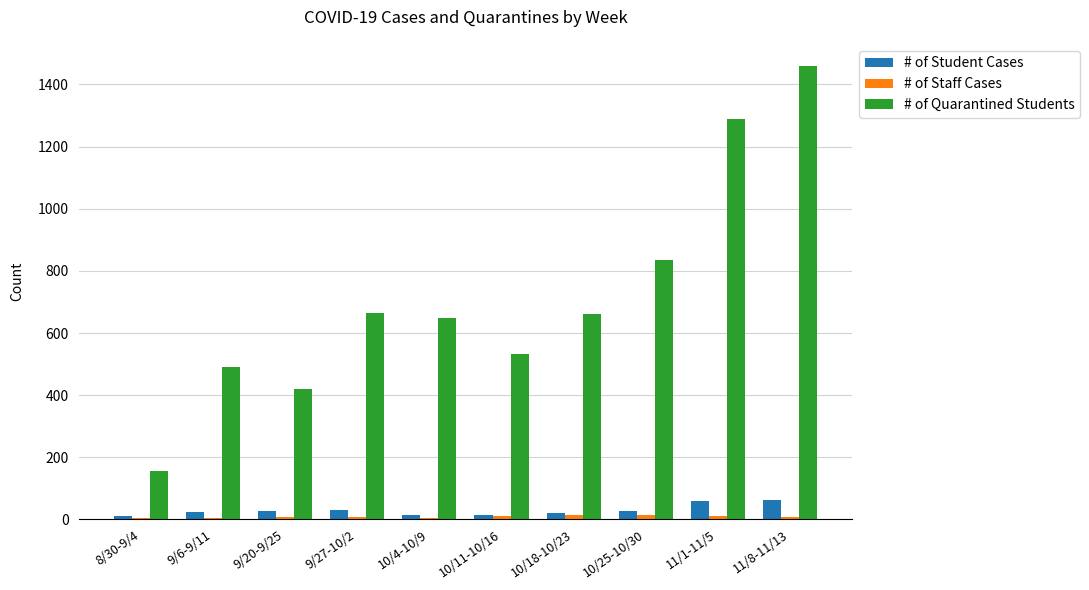

What is the maximum value for # of Quarantined Students?

1458